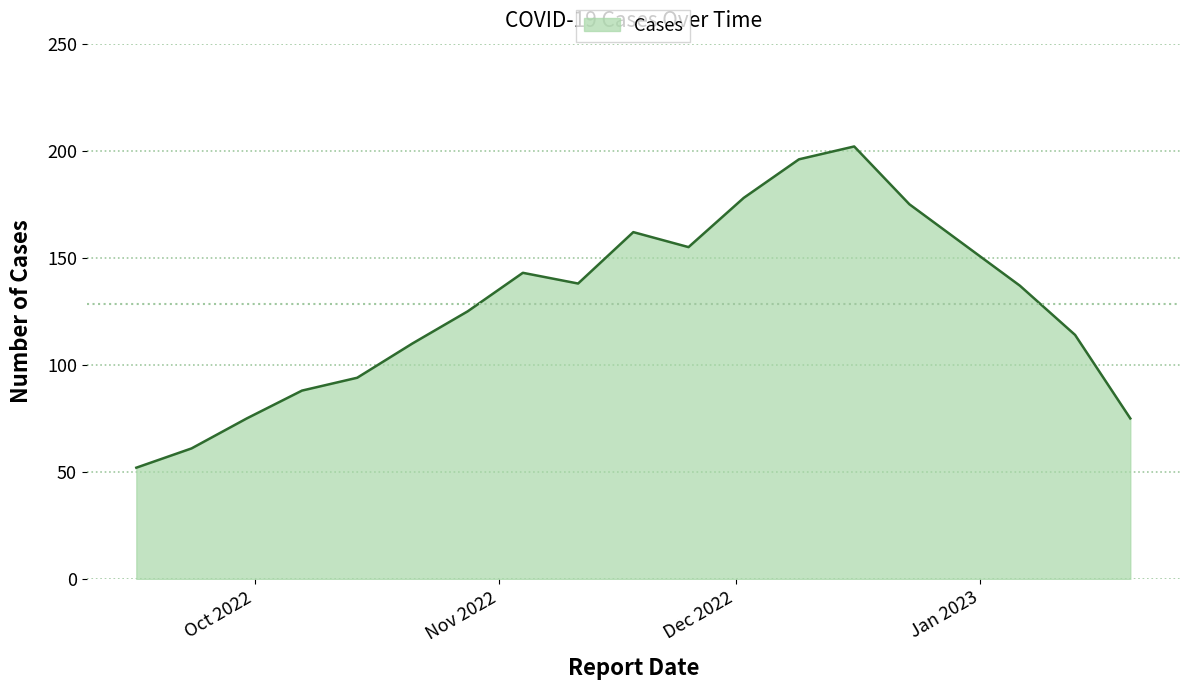

What is the maximum value shown in the chart?

202